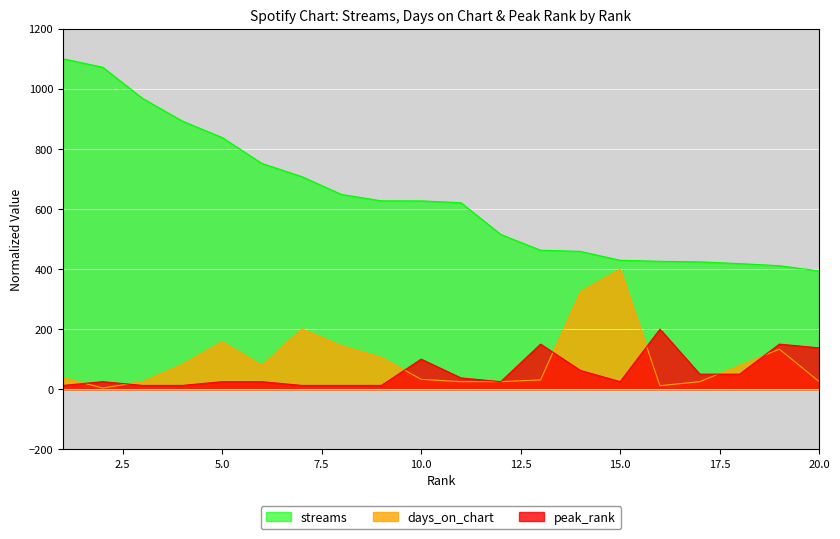

What are all the series names shown in the legend?

streams, days_on_chart, peak_rank